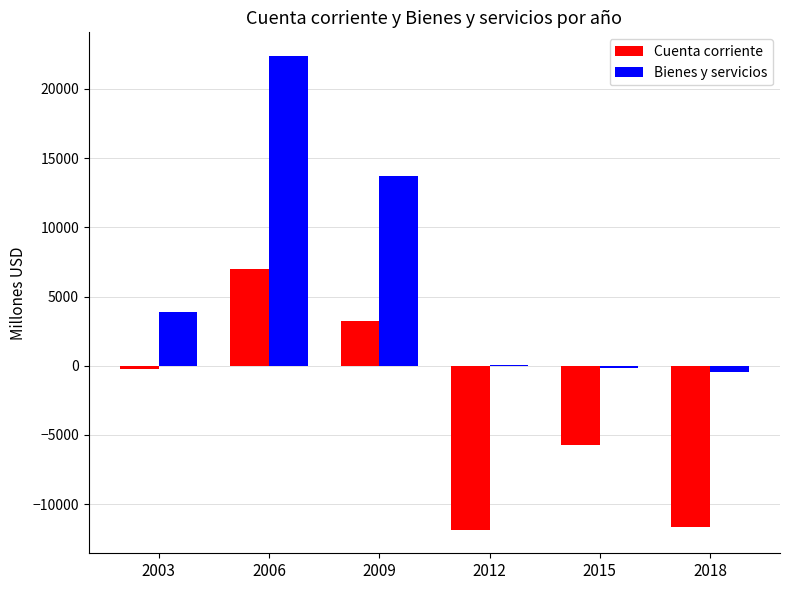

How many distinct data groups are displayed?

2